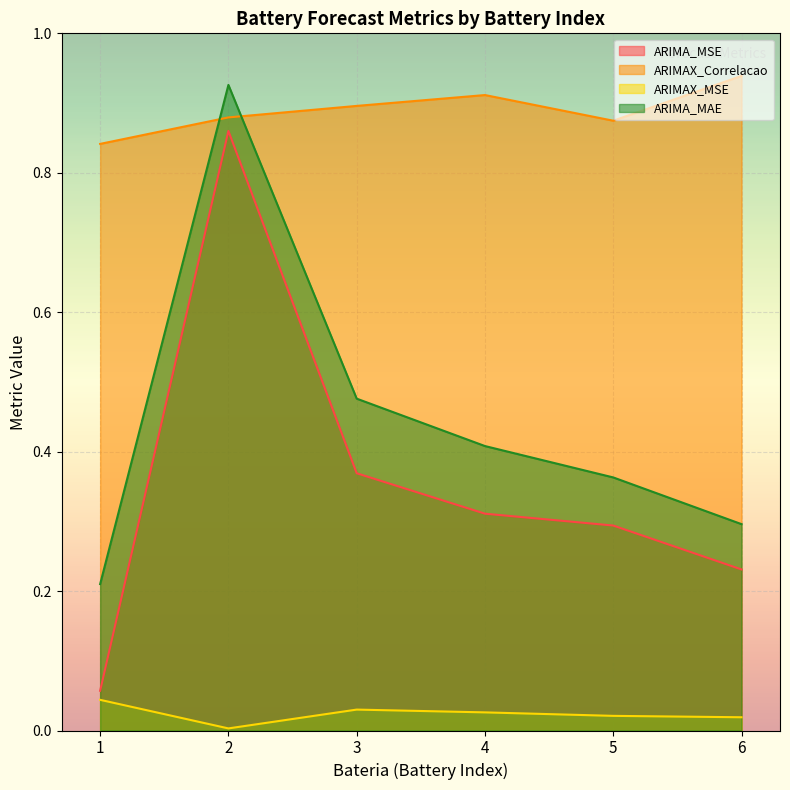

Reading left to right, what are all the values shown in this chart?

ARIMA_MSE: 0.1	0.9	0.4	0.3	0.3	0.2
ARIMAX_Correlacao: 0.8	0.9	0.9	0.9	0.9	0.9
ARIMAX_MSE: 0.0	0.0	0.0	0.0	0.0	0.0
ARIMA_MAE: 0.2	0.9	0.5	0.4	0.4	0.3